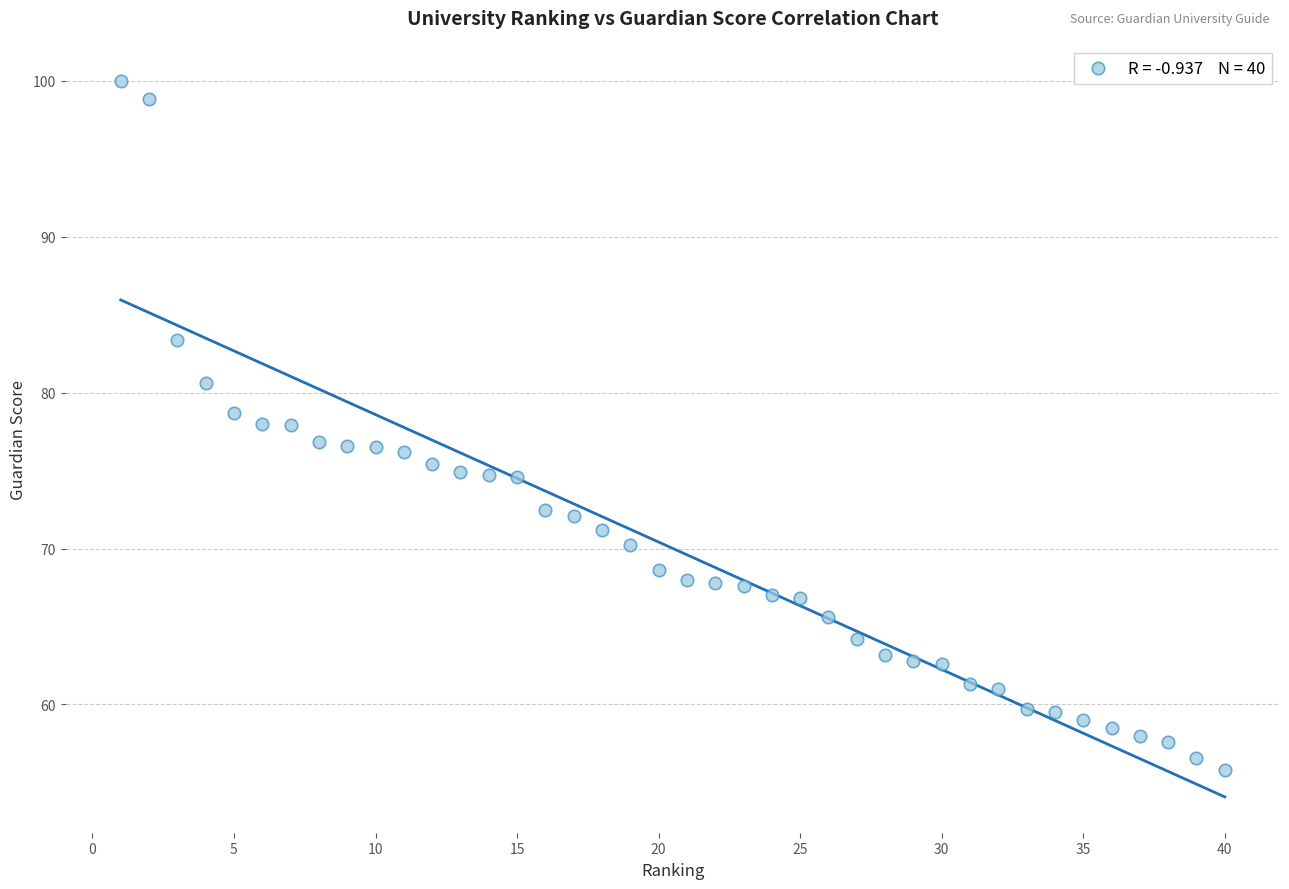

What is the range of X values (max minus min)?

39.0